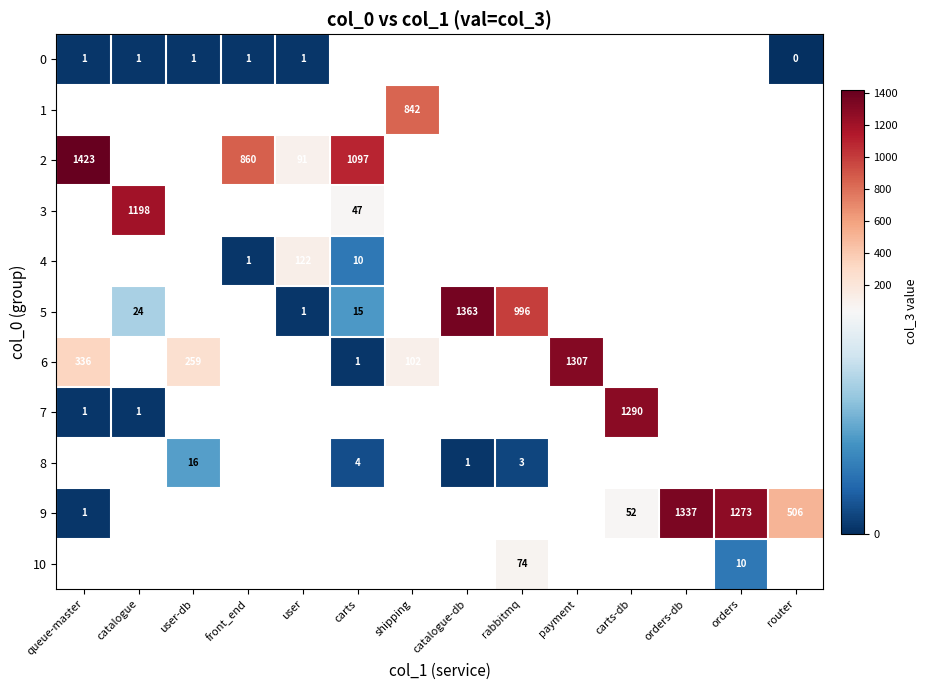

The value of 8 at carts is 7. True or false?

False